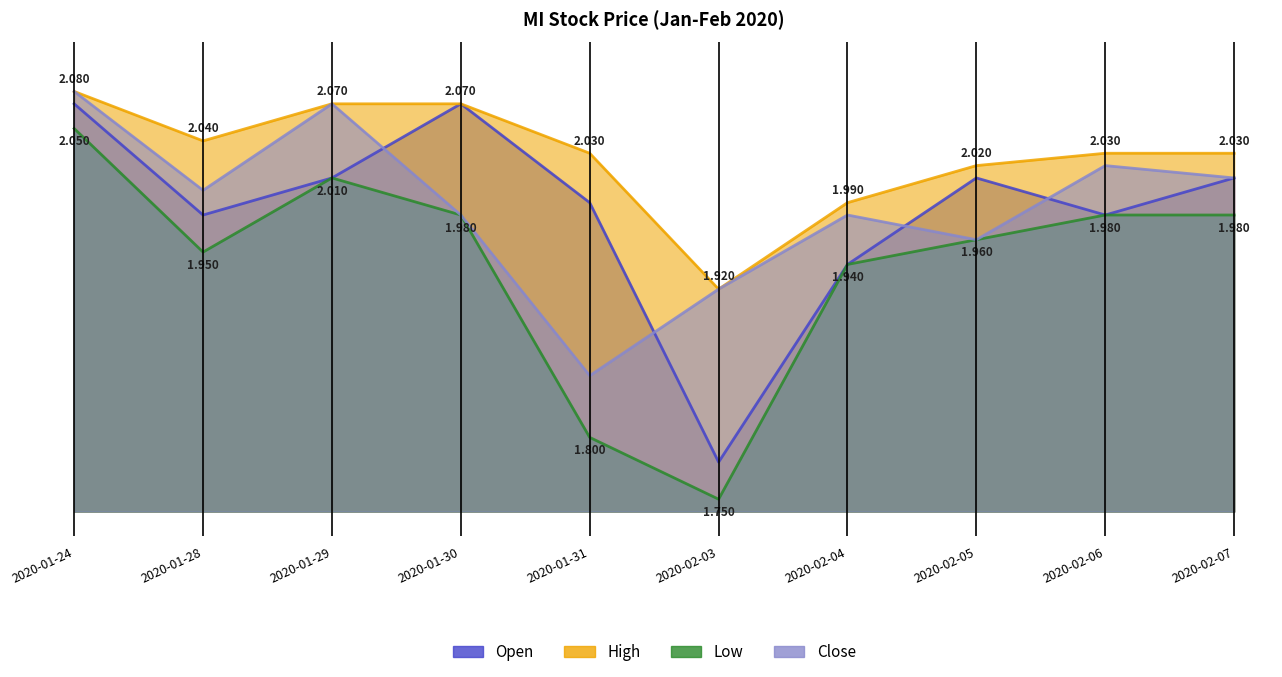

What position from the right is 2020-02-06?

2